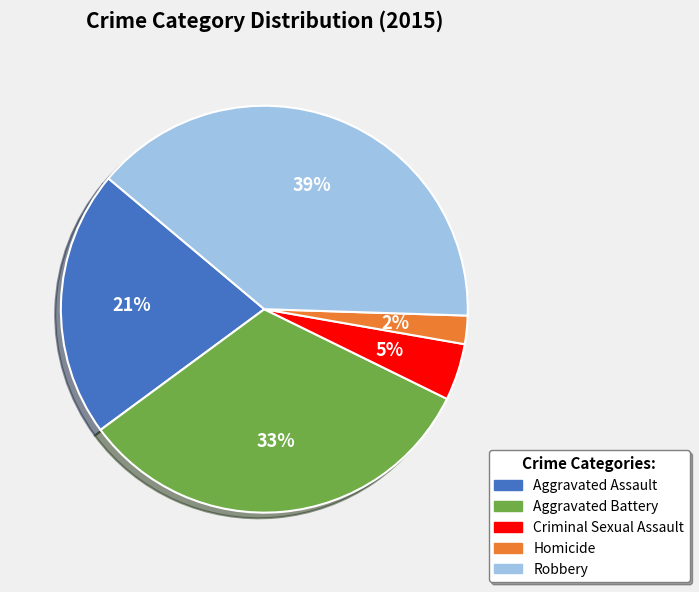

The Aggravated Assault slice represents 16% of the pie. True or false?

False